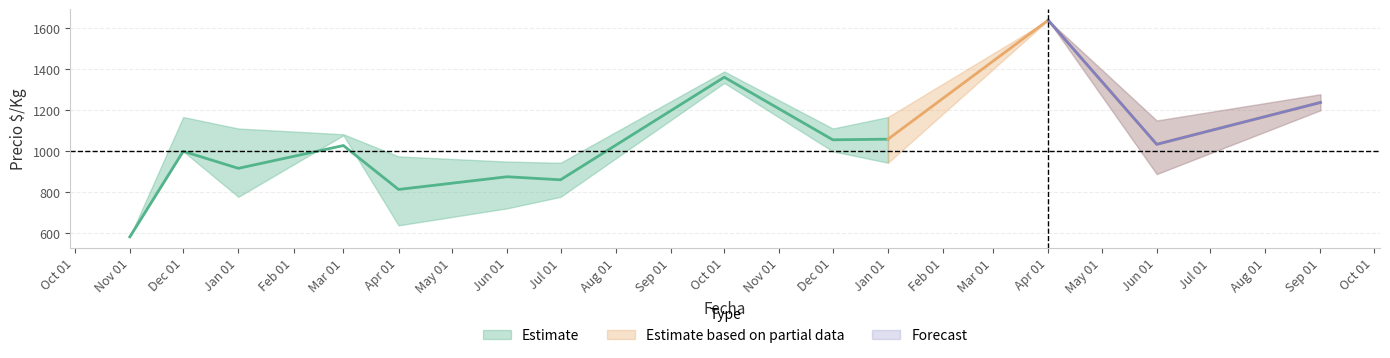

True or false: Precio minimo and Precio maximo cross at least once.

False